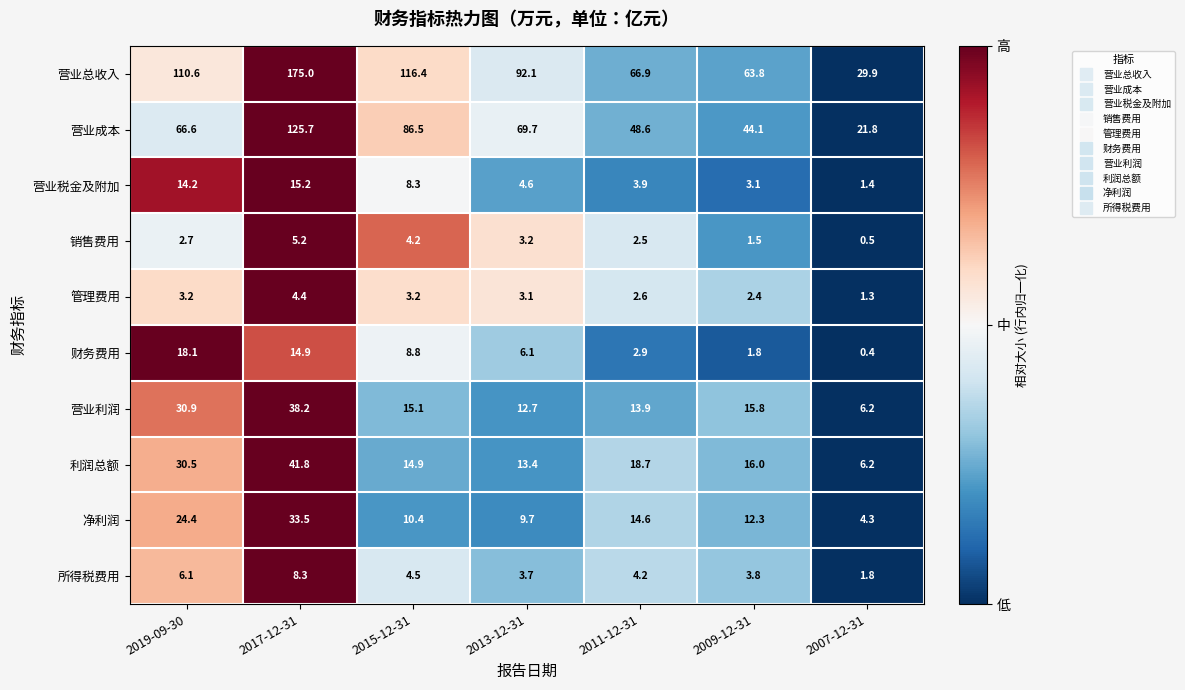

What is the sum of the 营业税金及附加 values at 2009-12-31 and 2013-12-31?

7.7